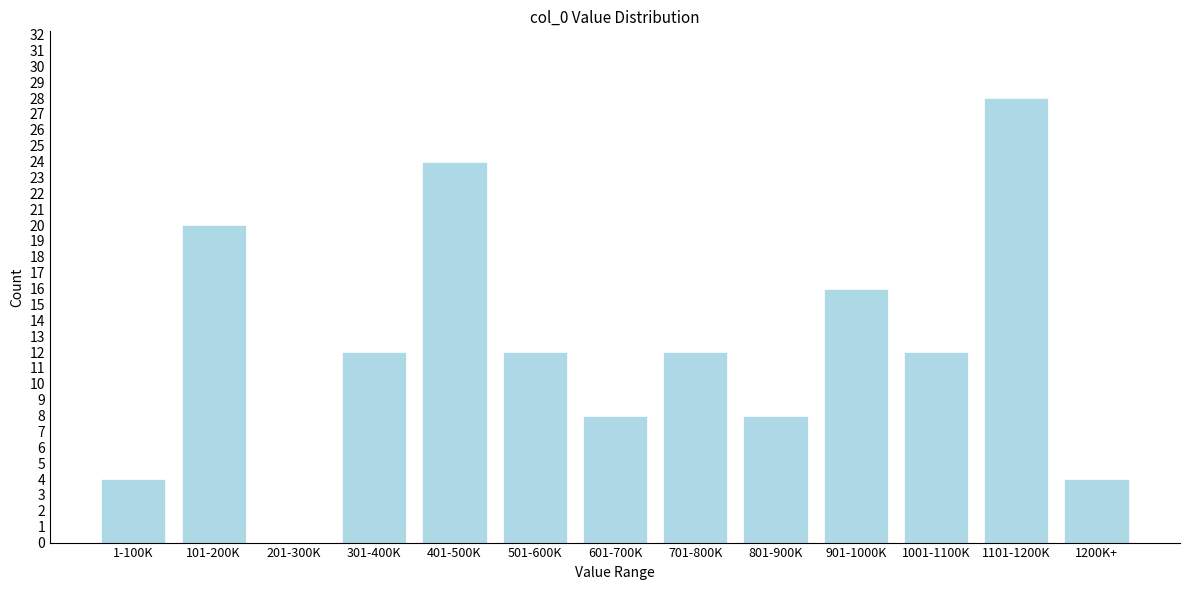

Reading left to right, transcribe all the data shown in this chart.

1-100K=4	101-200K=20	201-300K=0	301-400K=12	401-500K=24	501-600K=12	601-700K=8	701-800K=12	801-900K=8	901-1000K=16	1001-1100K=12	1101-1200K=28	1200K+=4